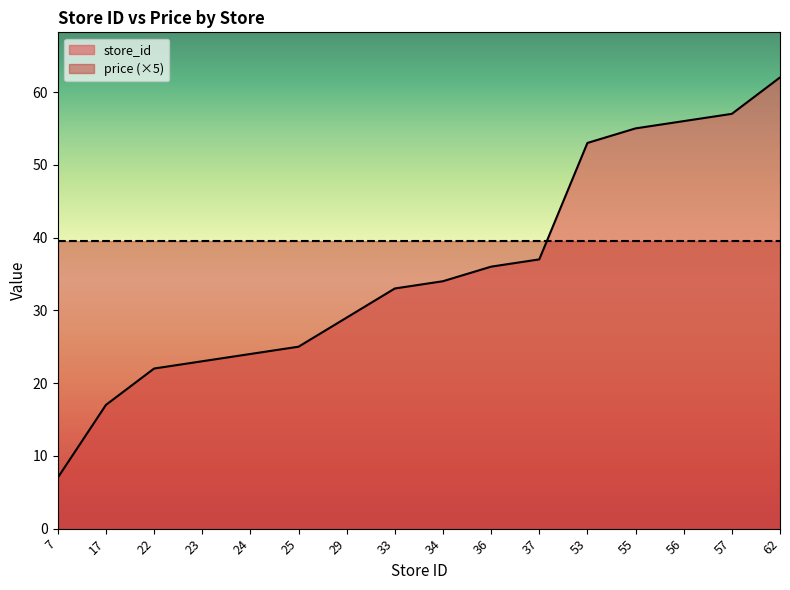

Rank the categories by value from lowest to highest.

7, 17, 22, 23, 24, 25, 29, 33, 34, 36, 37, 53, 55, 56, 57, 62